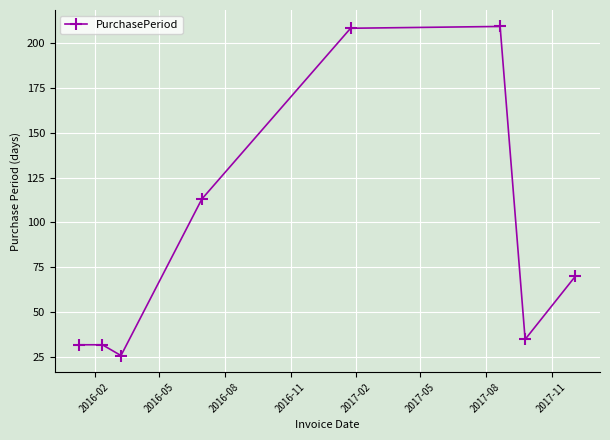

How many points are lower than both their immediate neighbors (excluding endpoints)?

2